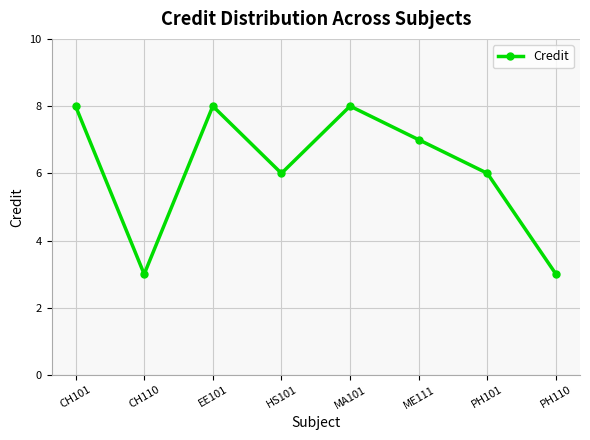

True or false: the data has more than 1 interior local peaks.

True